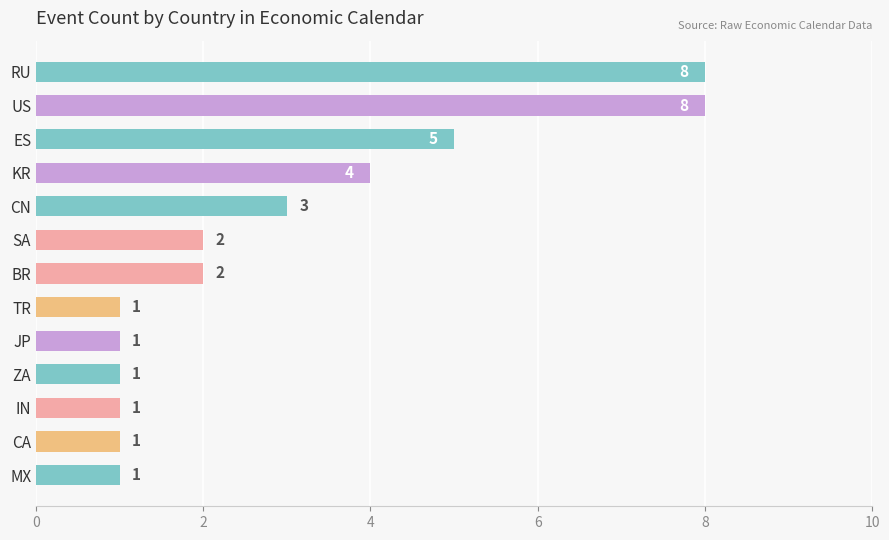

What is the change in value from ES to SA?

-3